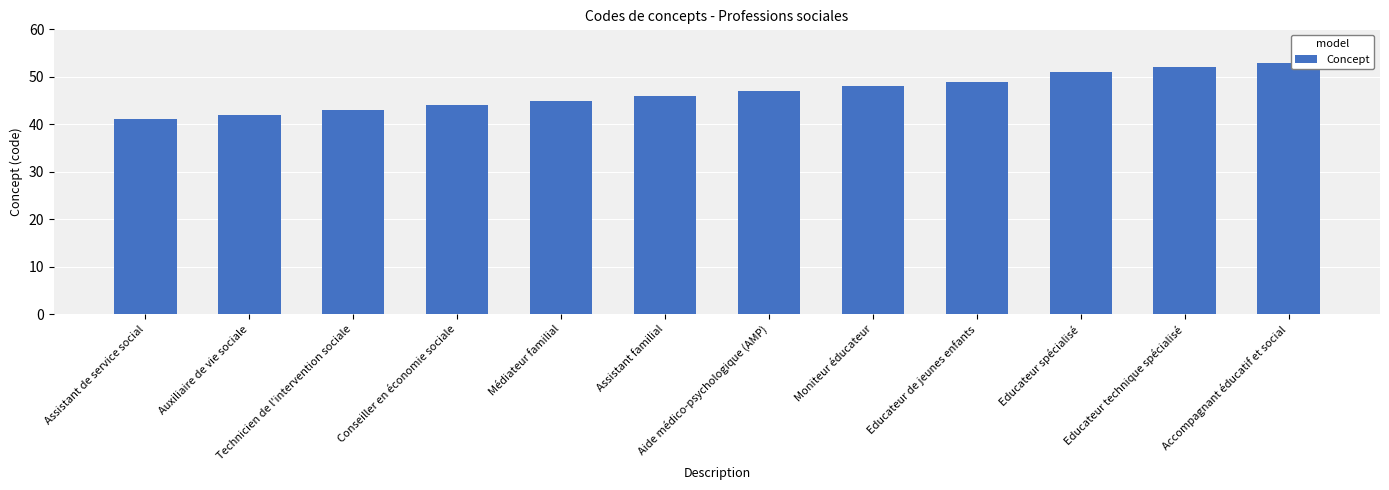

Rank the categories by value from highest to lowest.

Accompagnant éducatif et social, Educateur technique spécialisé, Educateur spécialisé, Educateur de jeunes enfants, Moniteur éducateur, Aide médico-psychologique (AMP), Assistant familial, Médiateur familial, Conseiller en économie sociale, Technicien de l'intervention sociale, Auxiliaire de vie sociale, Assistant de service social